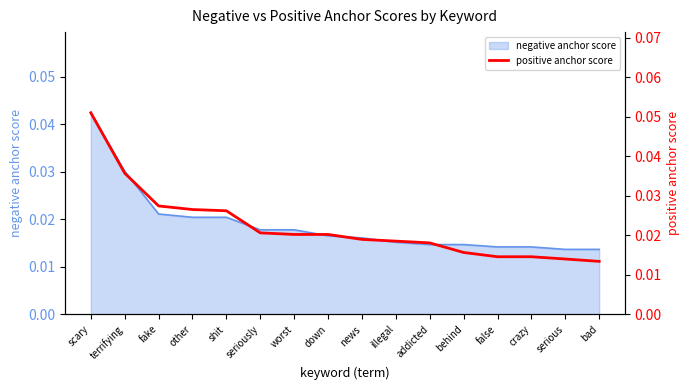

True or false: the data shows 0.0 at other.

False